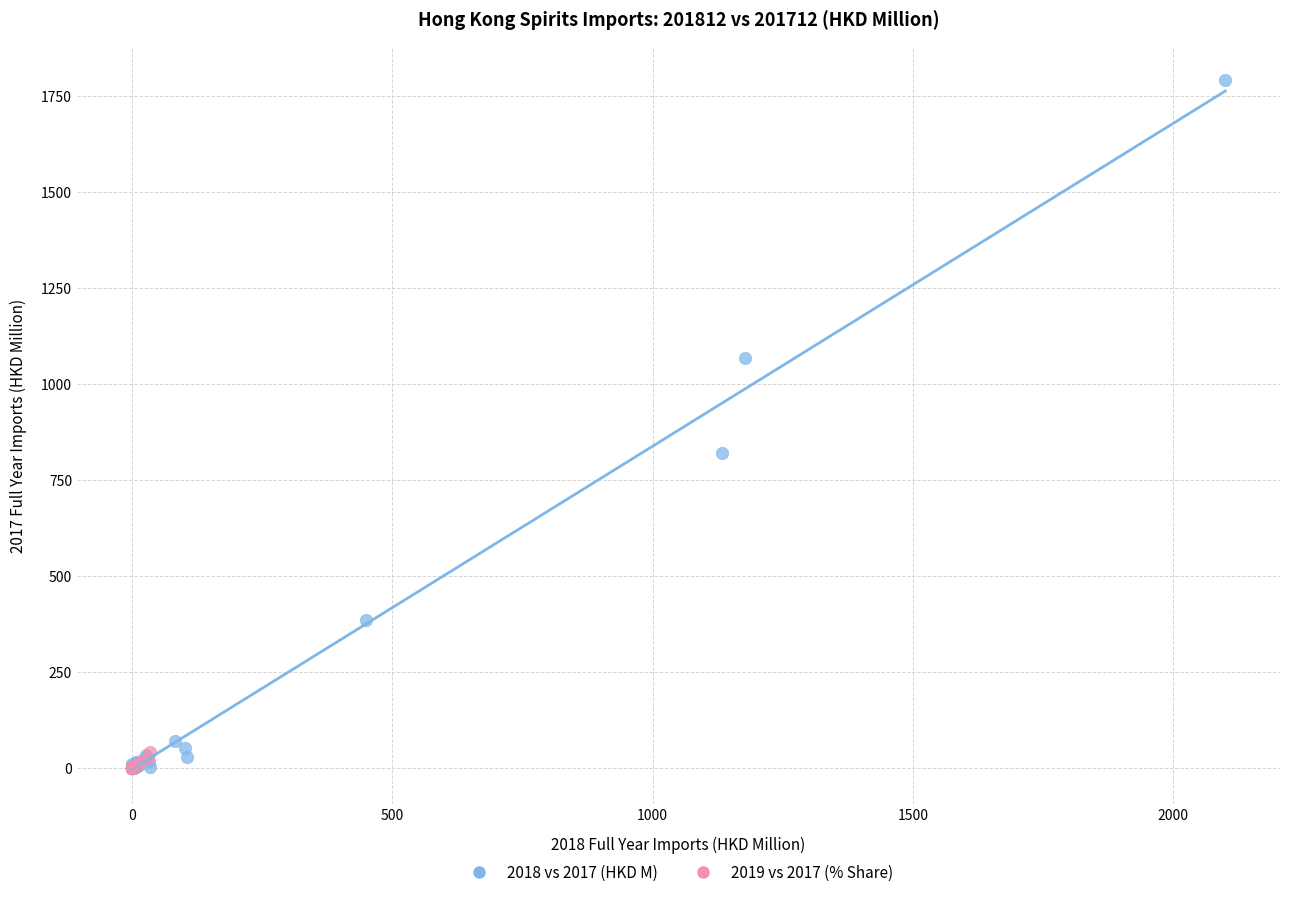

Which series has the largest Y range (max minus min)?

2018 vs 2017 (HKD M)